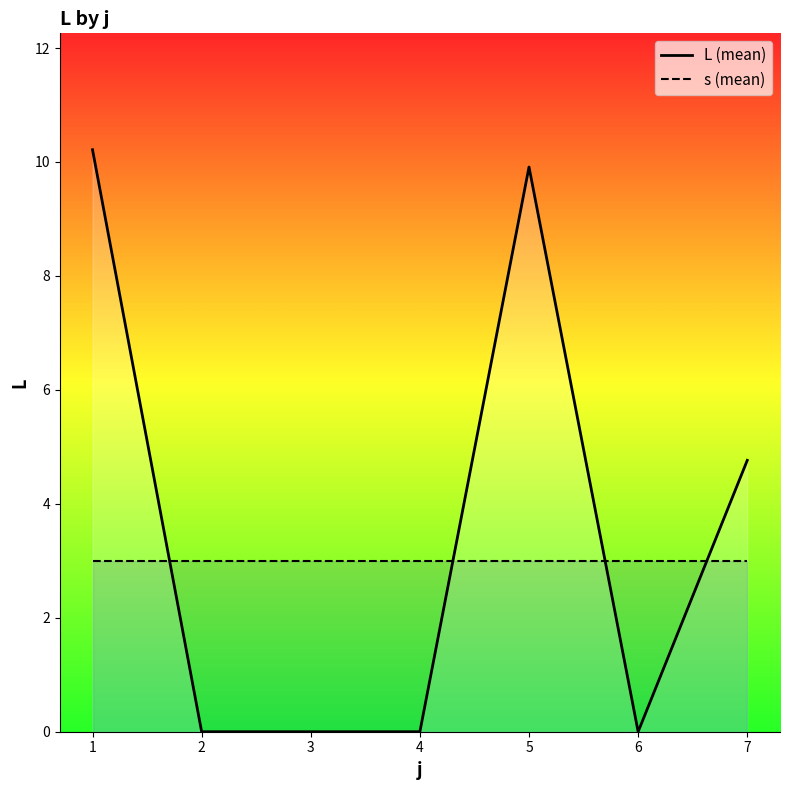

Between 5 and 2, which is larger?

5